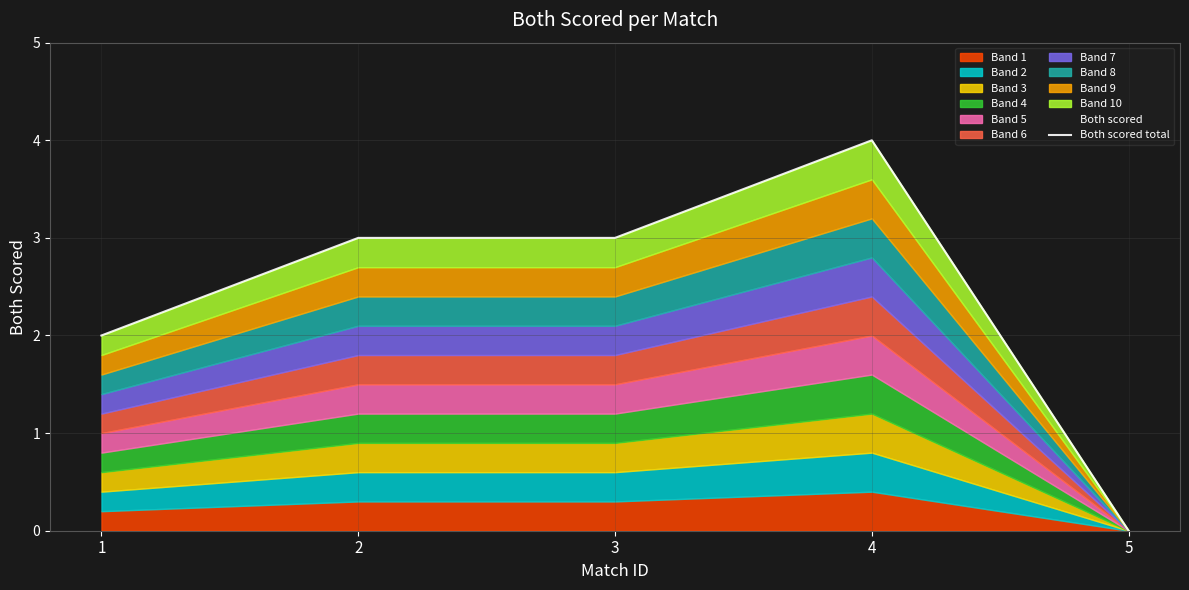

Reading left to right, list all the values displayed in this chart.

1=2	2=3	3=3	4=4	5=0